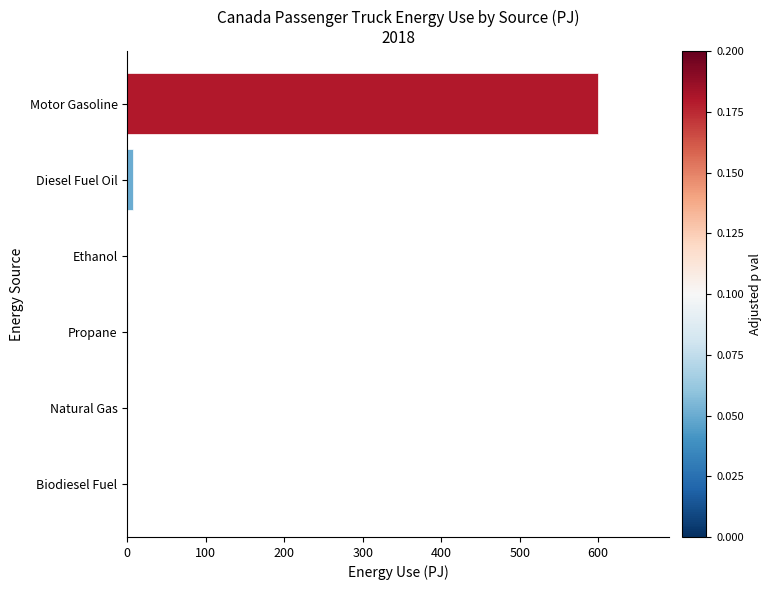

What is the sum of all values?

609.3